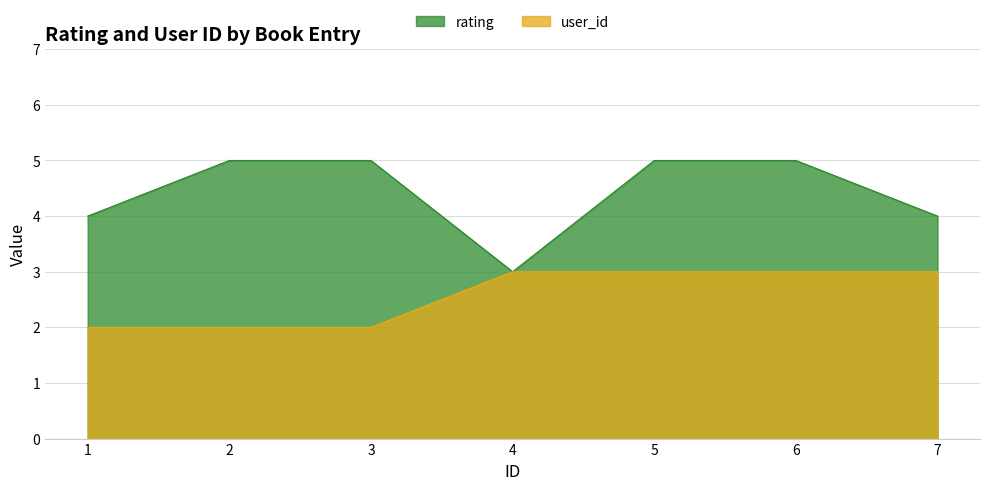

In rating, how many points are lower than both neighbors (excluding endpoints)?

1